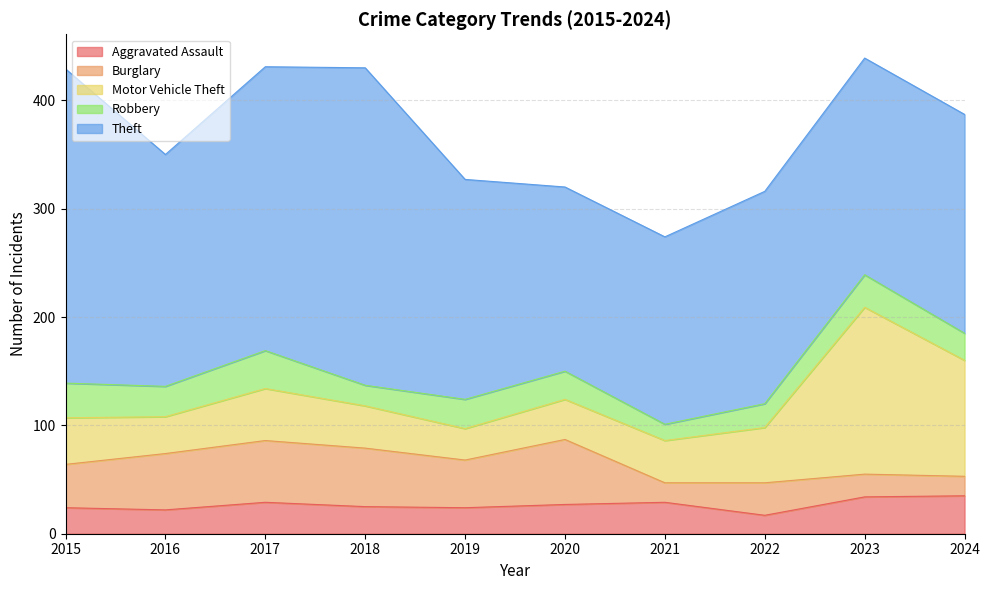

Which series has the largest range (max minus min)?

Motor Vehicle Theft